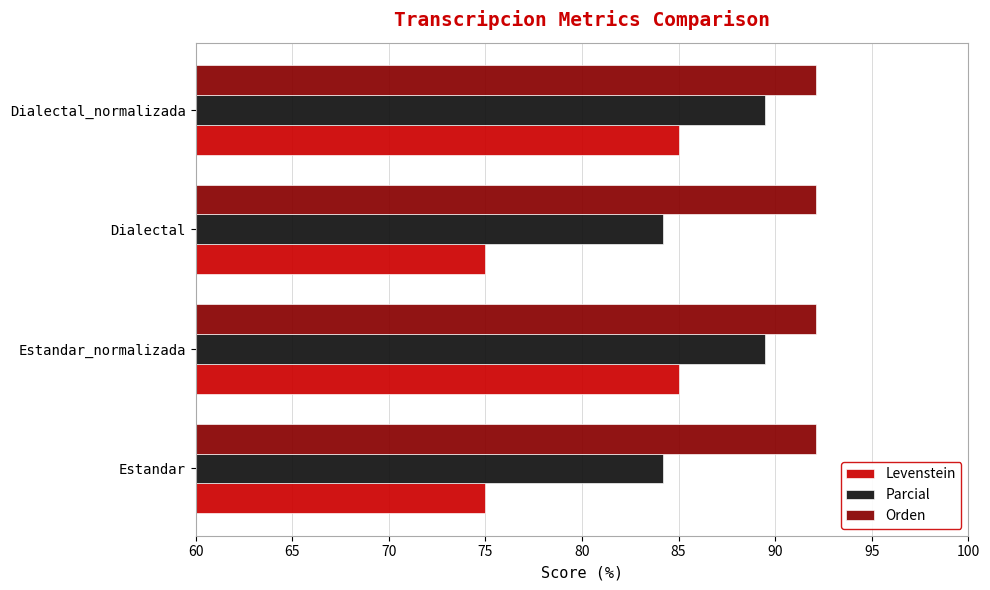

What is the maximum value for Orden?

92.1